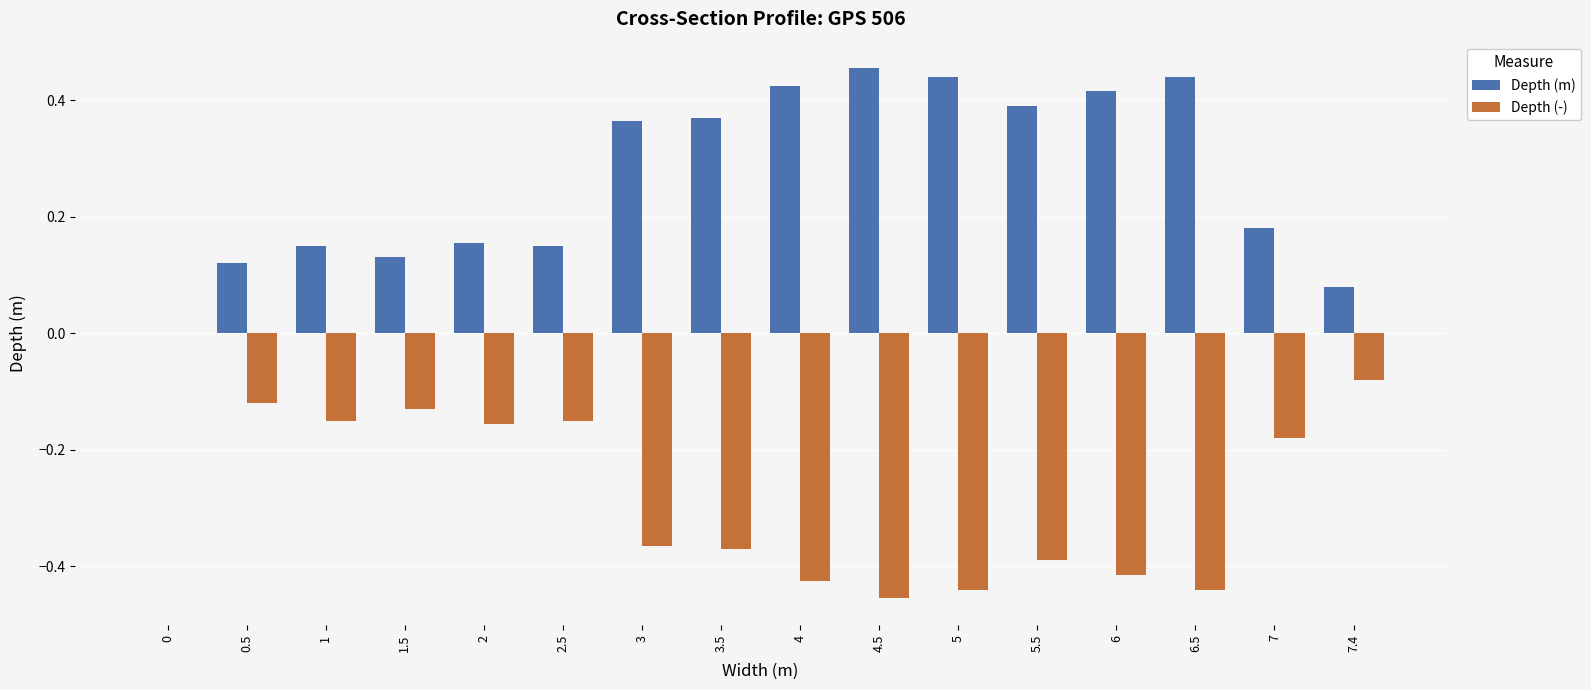

Which series has the largest total across all categories?

Depth (m)